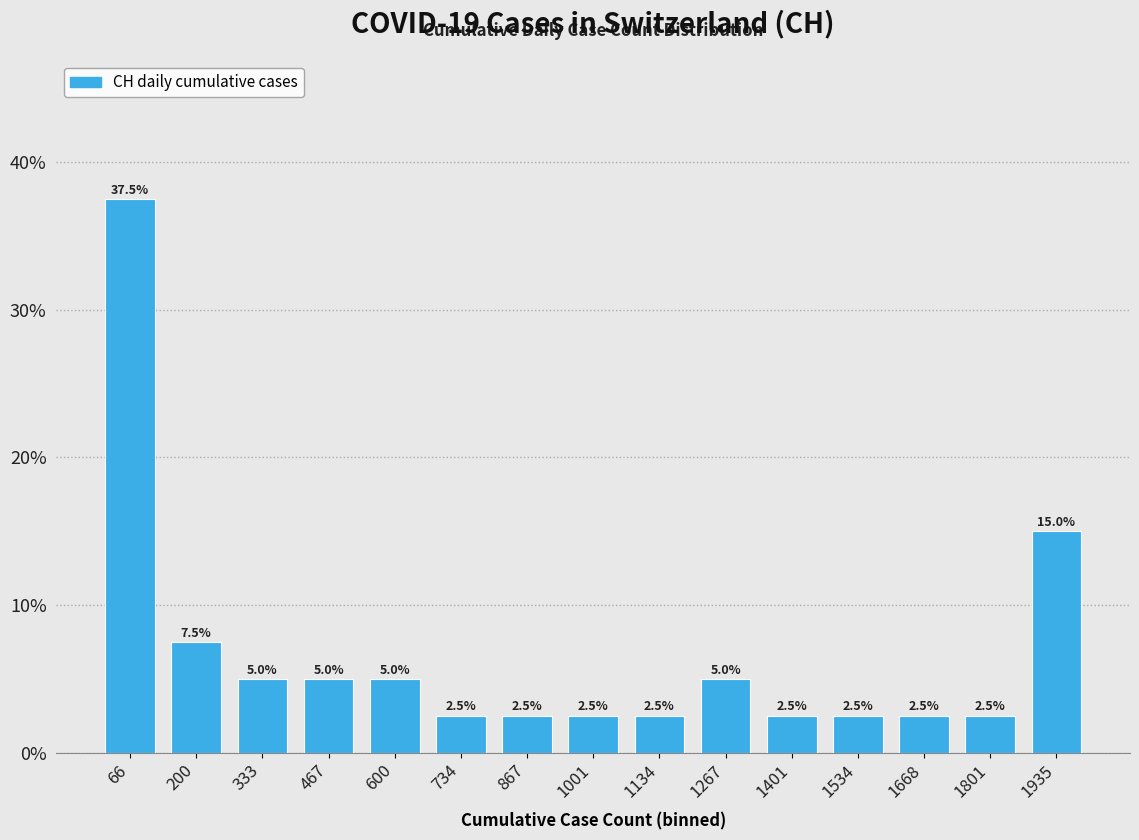

Reading left to right, transcribe this chart: for each bar, give the range it covers on the x-axis and its height. The bar edges are not printed on the chart, so give them approximately, as read against the axis.

0 to 140: 37.5
140 to 260: 7.5
260 to 400: 5.0
400 to 540: 5.0
540 to 660: 5.0
660 to 800: 2.5
800 to 940: 2.5
940 to 1060: 2.5
1060 to 1200: 2.5
1200 to 1340: 5.0
1340 to 1460: 2.5
1460 to 1600: 2.5
1600 to 1740: 2.5
1740 to 1860: 2.5
1860 to 2000: 15.0